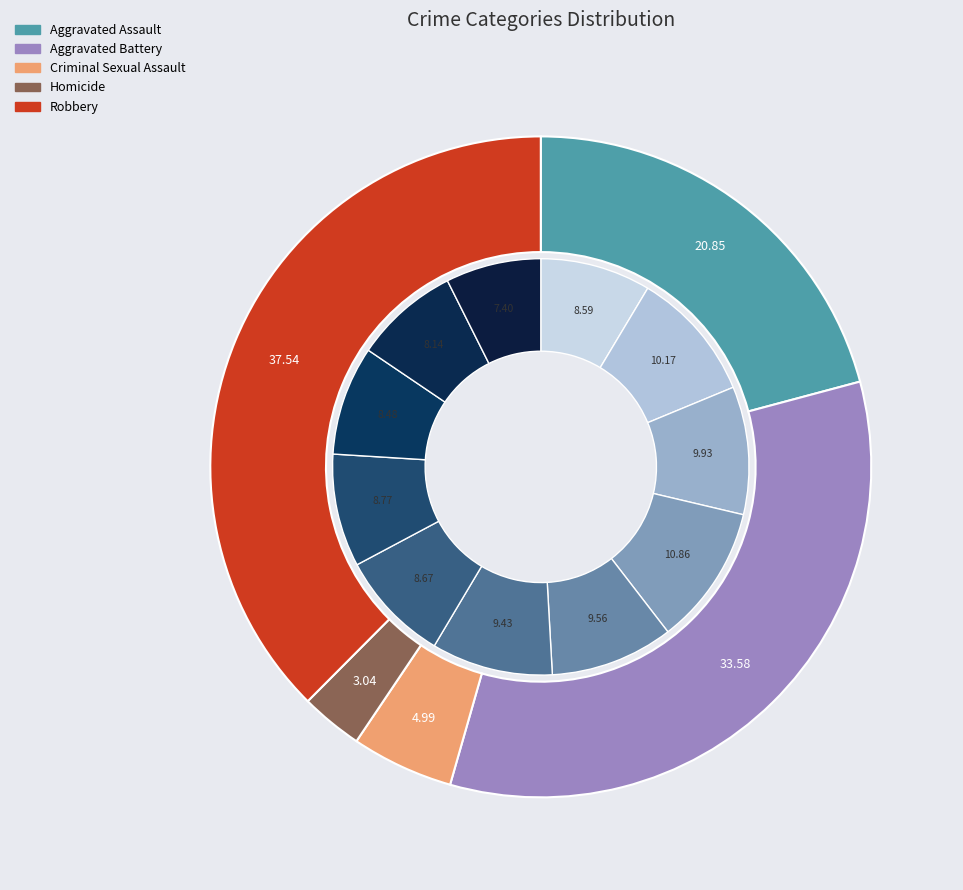

Is it true that 2023 is 2% of the pie?

False